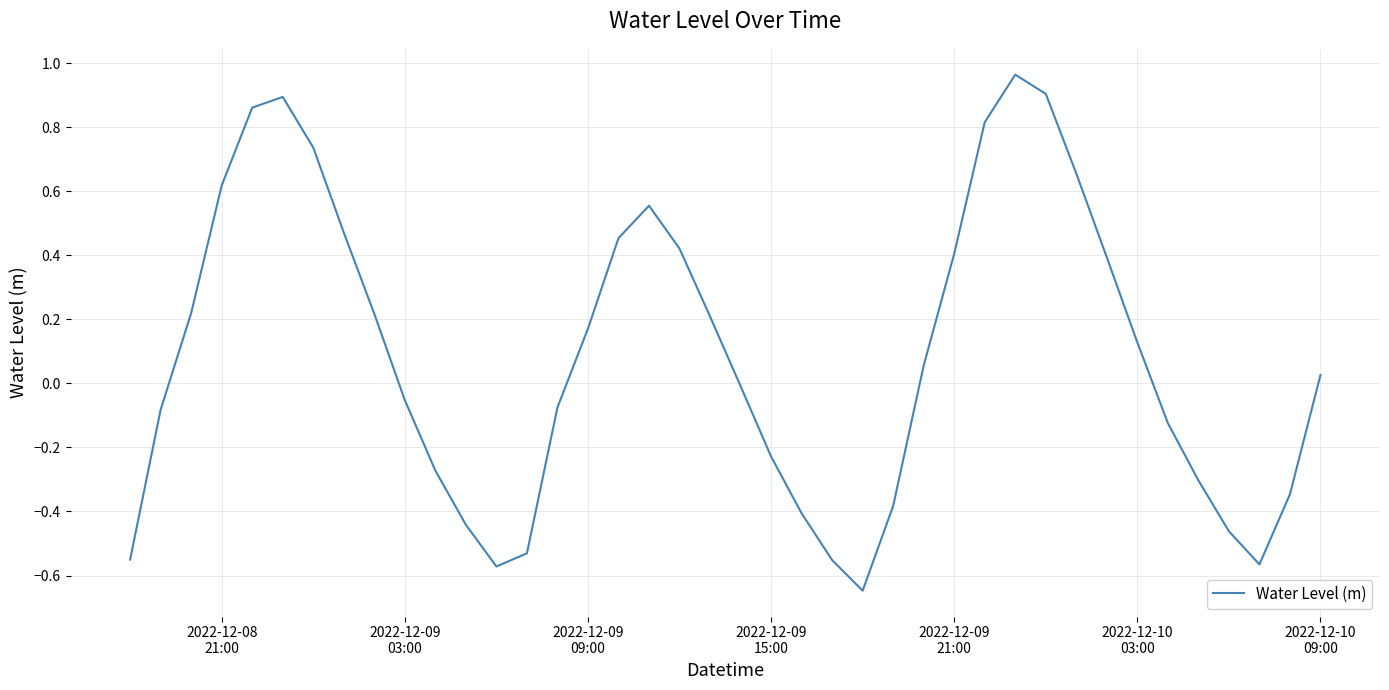

What is the difference between the maximum and minimum values?

1.6